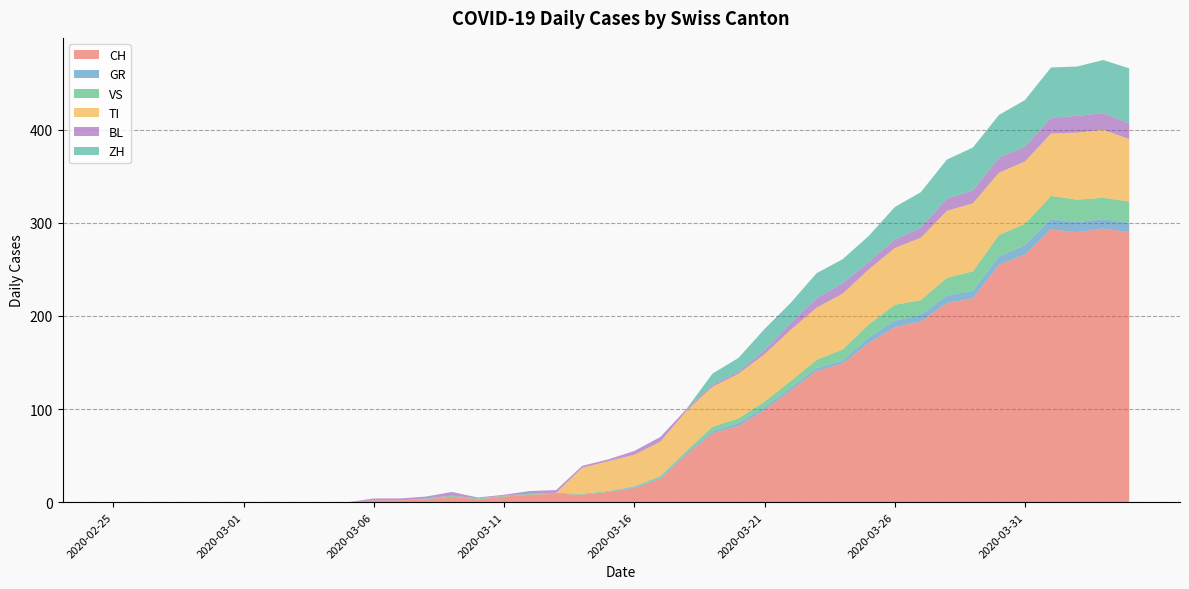

Reading left to right, transcribe all the data shown in this chart.

CH: 2020-02-25=0	2020-02-26=0	2020-02-27=0	2020-02-28=0	2020-02-29=0	2020-03-01=0	2020-03-02=0	2020-03-03=0	2020-03-04=0	2020-03-05=0	2020-03-06=2	2020-03-07=2	2020-03-08=3	2020-03-09=6	2020-03-10=3	2020-03-11=6	2020-03-12=8	2020-03-13=9	2020-03-14=8	2020-03-15=11	2020-03-16=15	2020-03-17=25	2020-03-18=51	2020-03-19=74	2020-03-20=82	2020-03-21=99	2020-03-22=120	2020-03-23=141	2020-03-24=149	2020-03-25=171	2020-03-26=188	2020-03-27=194	2020-03-28=214	2020-03-29=219	2020-03-30=255	2020-03-31=266	2020-04-01=293	2020-04-02=290	2020-04-03=294	2020-04-04=290
GR: 2020-02-25=0	2020-02-26=0	2020-02-27=0	2020-02-28=0	2020-02-29=0	2020-03-01=0	2020-03-02=0	2020-03-03=0	2020-03-04=0	2020-03-05=0	2020-03-06=0	2020-03-07=0	2020-03-08=0	2020-03-09=0	2020-03-10=0	2020-03-11=0	2020-03-12=0	2020-03-13=0	2020-03-14=0	2020-03-15=0	2020-03-16=1	2020-03-17=1	2020-03-18=2	2020-03-19=2	2020-03-20=3	2020-03-21=3	2020-03-22=3	2020-03-23=3	2020-03-24=3	2020-03-25=6	2020-03-26=7	2020-03-27=7	2020-03-28=8	2020-03-29=8	2020-03-30=9	2020-03-31=10	2020-04-01=11	2020-04-02=11	2020-04-03=10	2020-04-04=10
VS: 2020-02-25=0	2020-02-26=0	2020-02-27=0	2020-02-28=0	2020-02-29=0	2020-03-01=0	2020-03-02=0	2020-03-03=0	2020-03-04=0	2020-03-05=0	2020-03-06=0	2020-03-07=0	2020-03-08=1	2020-03-09=1	2020-03-10=1	2020-03-11=1	2020-03-12=1	2020-03-13=1	2020-03-14=1	2020-03-15=1	2020-03-16=1	2020-03-17=2	2020-03-18=2	2020-03-19=5	2020-03-20=5	2020-03-21=6	2020-03-22=7	2020-03-23=9	2020-03-24=12	2020-03-25=14	2020-03-26=17	2020-03-27=16	2020-03-28=19	2020-03-29=21	2020-03-30=23	2020-03-31=23	2020-04-01=25	2020-04-02=24	2020-04-03=23	2020-04-04=23
TI: 2020-02-25=0	2020-02-26=0	2020-02-27=0	2020-02-28=0	2020-02-29=0	2020-03-01=0	2020-03-02=0	2020-03-03=0	2020-03-04=0	2020-03-05=0	2020-03-06=0	2020-03-07=0	2020-03-08=0	2020-03-09=0	2020-03-10=0	2020-03-11=0	2020-03-12=0	2020-03-13=0	2020-03-14=28	2020-03-15=32	2020-03-16=34	2020-03-17=37	2020-03-18=43	2020-03-19=43	2020-03-20=48	2020-03-21=51	2020-03-22=55	2020-03-23=56	2020-03-24=60	2020-03-25=59	2020-03-26=61	2020-03-27=67	2020-03-28=72	2020-03-29=73	2020-03-30=67	2020-03-31=67	2020-04-01=67	2020-04-02=72	2020-04-03=73	2020-04-04=67
BL: 2020-02-25=0	2020-02-26=0	2020-02-27=0	2020-02-28=0	2020-02-29=0	2020-03-01=0	2020-03-02=0	2020-03-03=0	2020-03-04=0	2020-03-05=0	2020-03-06=2	2020-03-07=2	2020-03-08=2	2020-03-09=4	2020-03-10=1	2020-03-11=1	2020-03-12=3	2020-03-13=3	2020-03-14=2	2020-03-15=2	2020-03-16=4	2020-03-17=5	2020-03-18=2	2020-03-19=2	2020-03-20=2	2020-03-21=4	2020-03-22=7	2020-03-23=10	2020-03-24=11	2020-03-25=8	2020-03-26=9	2020-03-27=11	2020-03-28=13	2020-03-29=14	2020-03-30=16	2020-03-31=16	2020-04-01=17	2020-04-02=18	2020-04-03=18	2020-04-04=17
ZH: 2020-02-25=0	2020-02-26=0	2020-02-27=0	2020-02-28=0	2020-02-29=0	2020-03-01=0	2020-03-02=0	2020-03-03=0	2020-03-04=0	2020-03-05=0	2020-03-06=0	2020-03-07=0	2020-03-08=0	2020-03-09=0	2020-03-10=0	2020-03-11=0	2020-03-12=0	2020-03-13=0	2020-03-14=0	2020-03-15=0	2020-03-16=0	2020-03-17=0	2020-03-18=0	2020-03-19=12	2020-03-20=15	2020-03-21=23	2020-03-22=22	2020-03-23=27	2020-03-24=26	2020-03-25=28	2020-03-26=35	2020-03-27=38	2020-03-28=42	2020-03-29=46	2020-03-30=46	2020-03-31=50	2020-04-01=54	2020-04-02=53	2020-04-03=57	2020-04-04=59